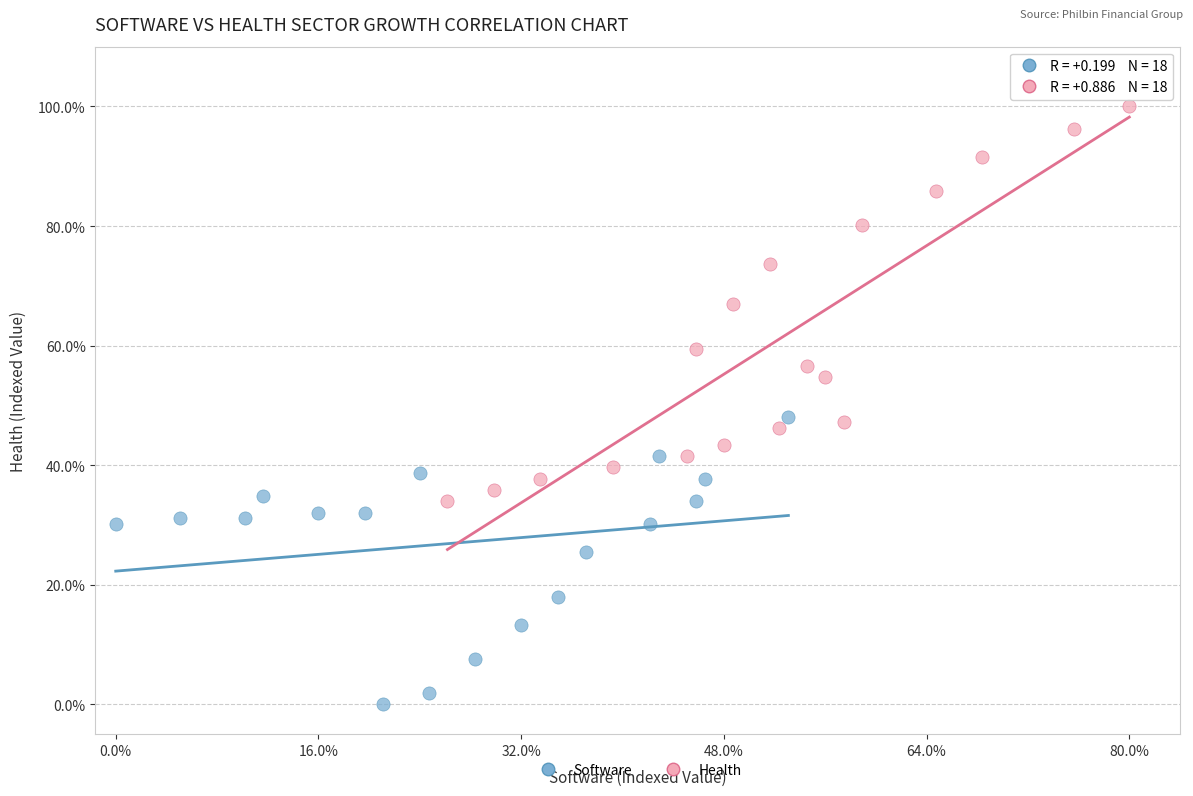

What are all the series names shown in the legend?

Software, Health